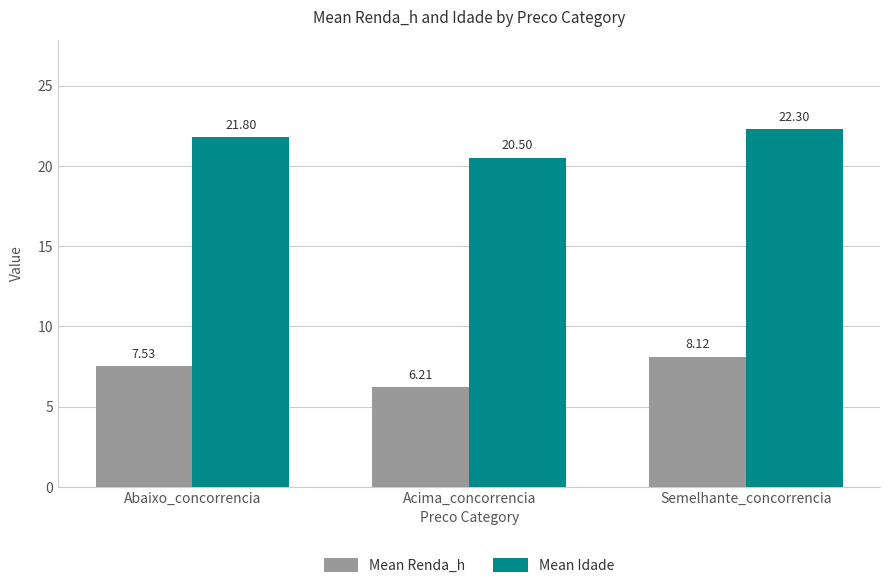

How many bars are there in total?

6